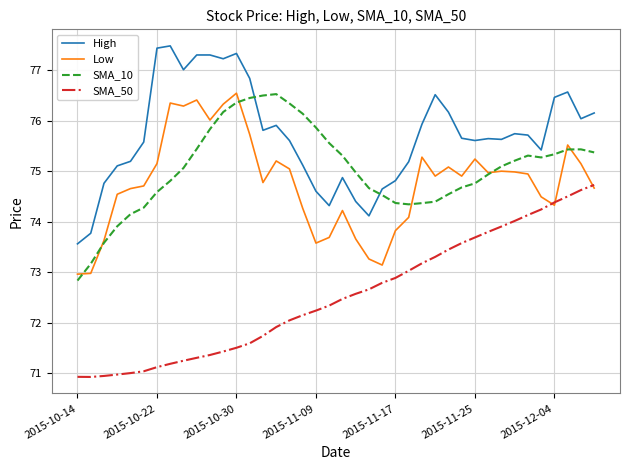

Which series has the largest total across all categories?

High